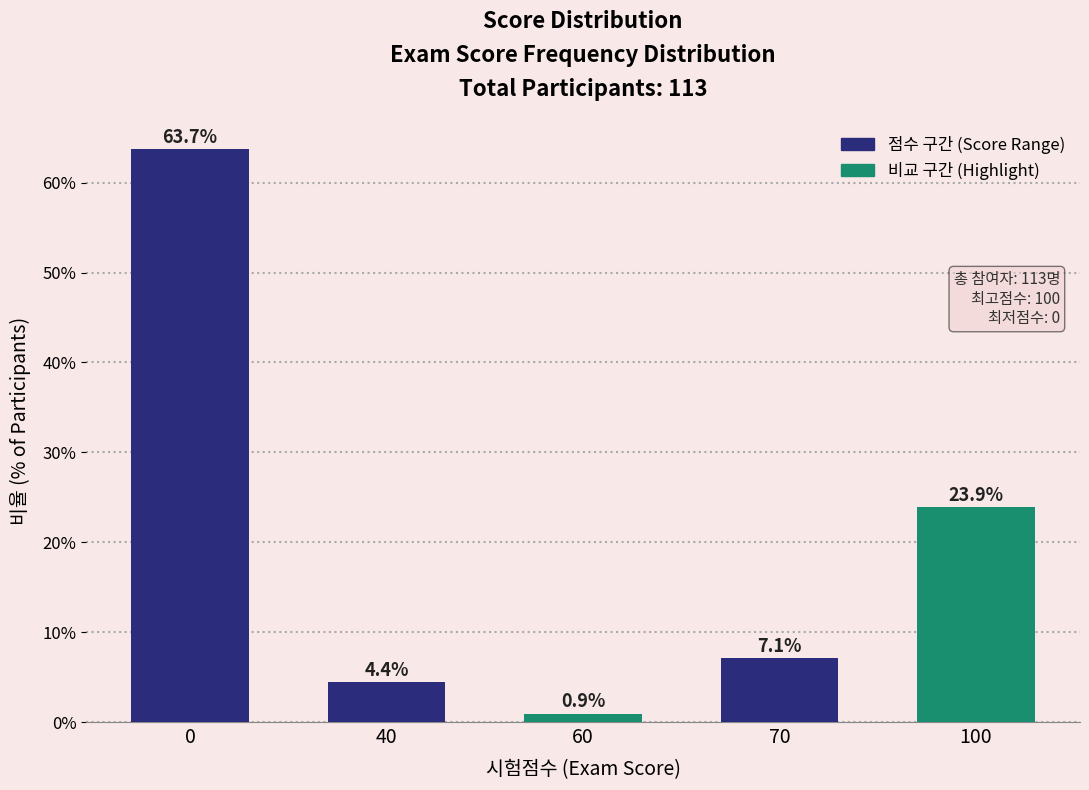

Reading right to left, transcribe all the data shown in this chart.

23.9	7.1	0.9	4.4	63.7